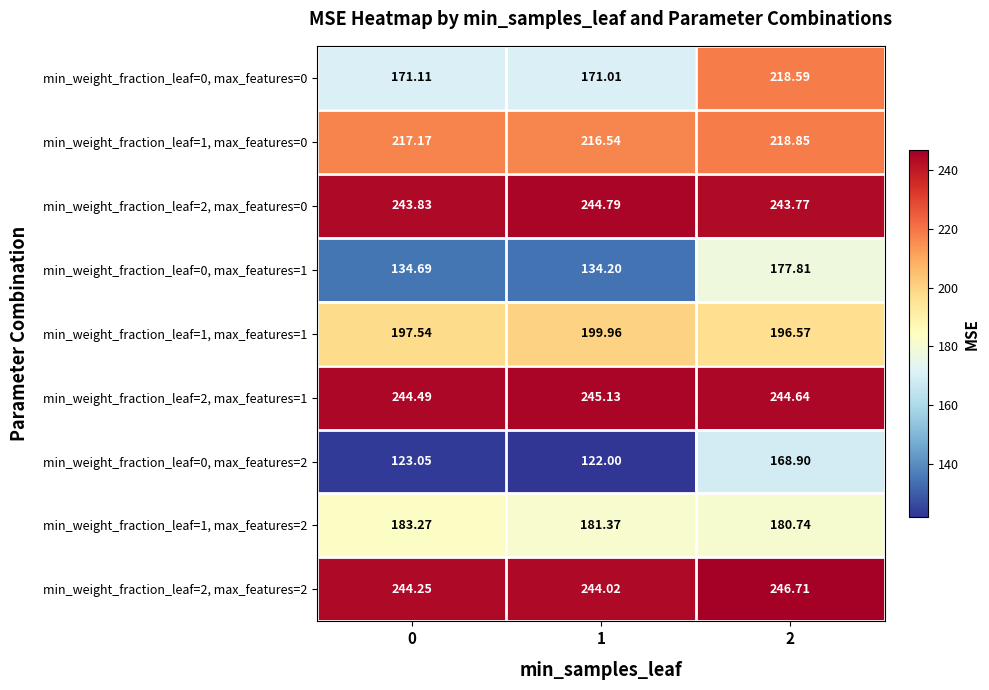

Is the value of min_weight_fraction_leaf=0, max_features=0 at 0 greater than the value of min_weight_fraction_leaf=2, max_features=2 at 0?

No